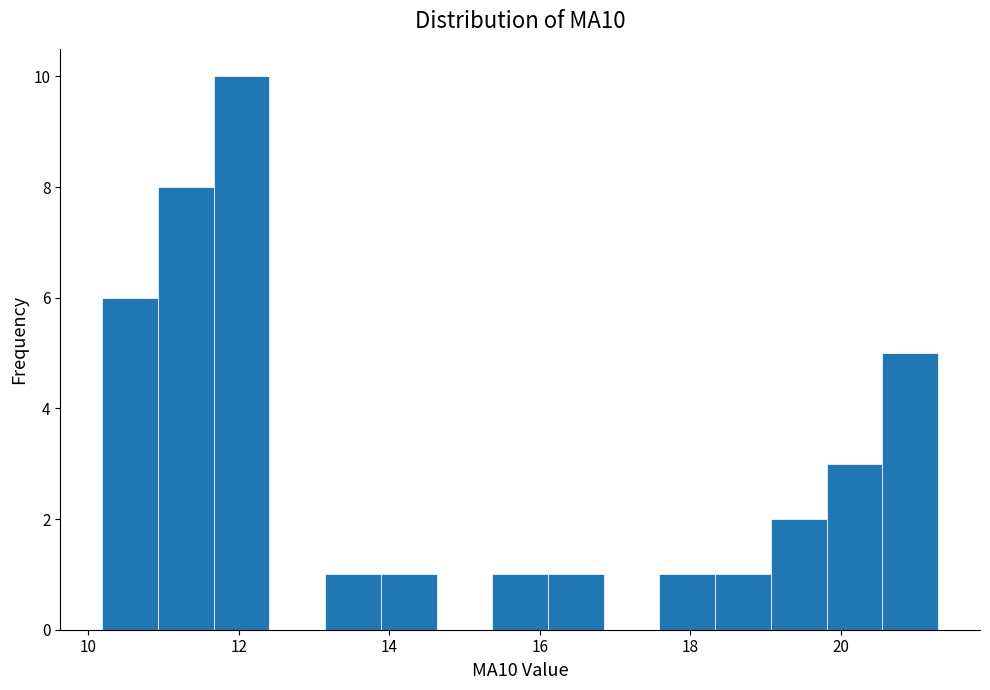

Read against the x-axis, roughly where is the centre of the tallest bar?

12.0